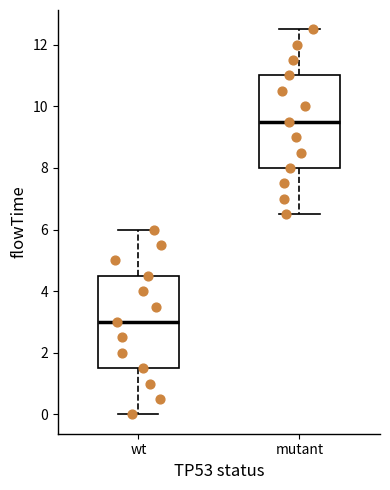

Which box has the lowest median line?

wt